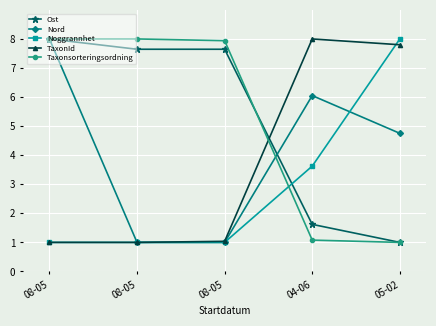

What are all the series names shown in the legend?

Ost, Nord, Noggrannhet, TaxonId, Taxonsorteringsordning